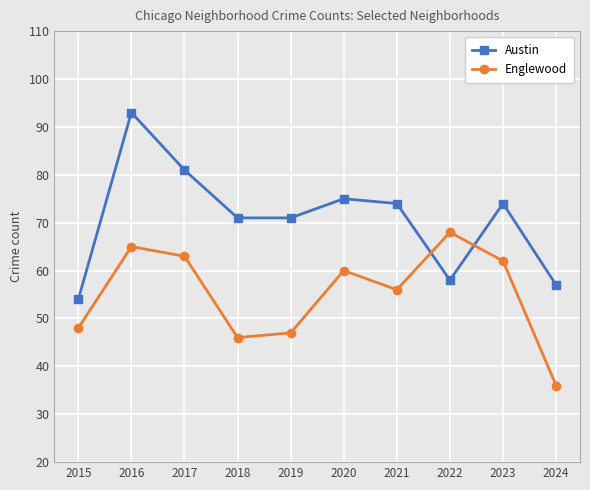

Between which two adjacent categories do Austin and Englewood first intersect?

2021 and 2022